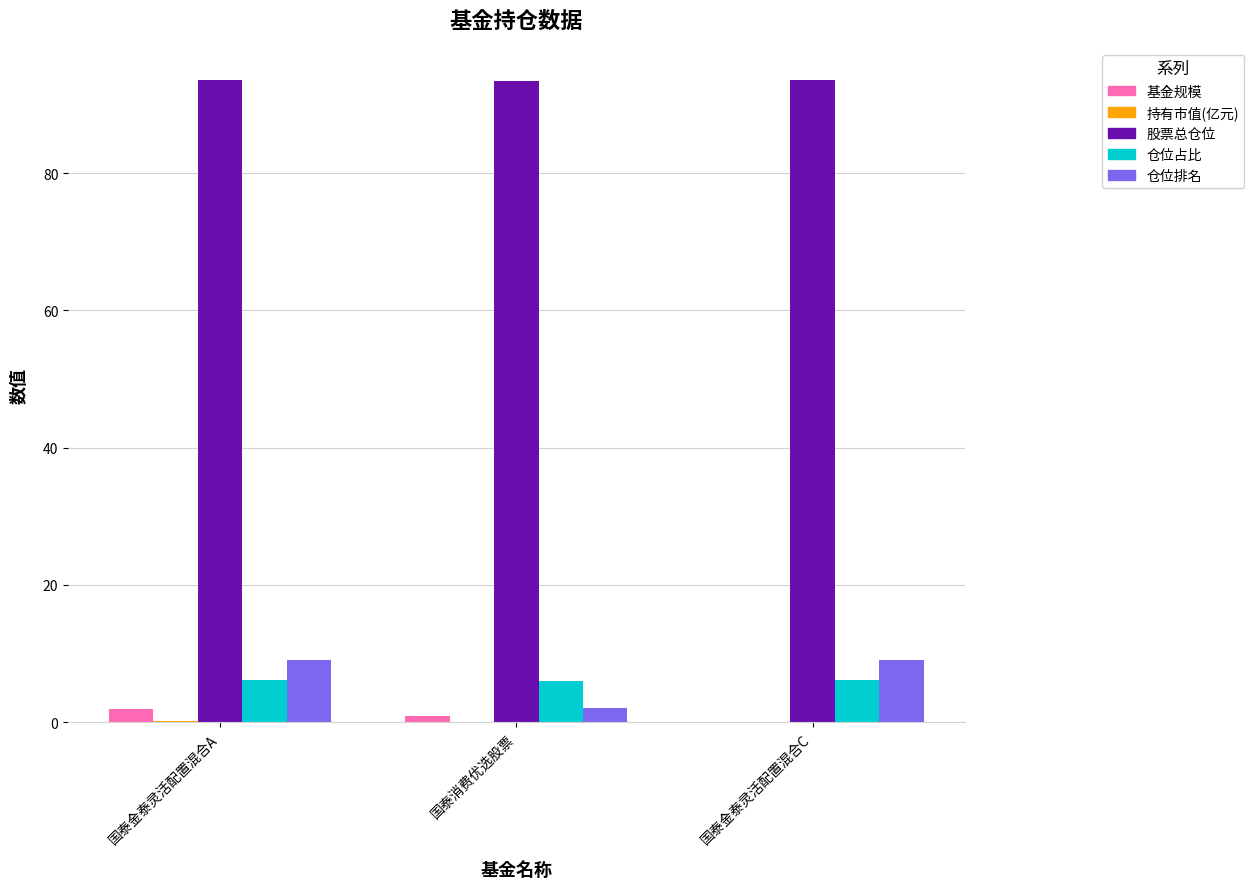

How many data points does each series have?

3